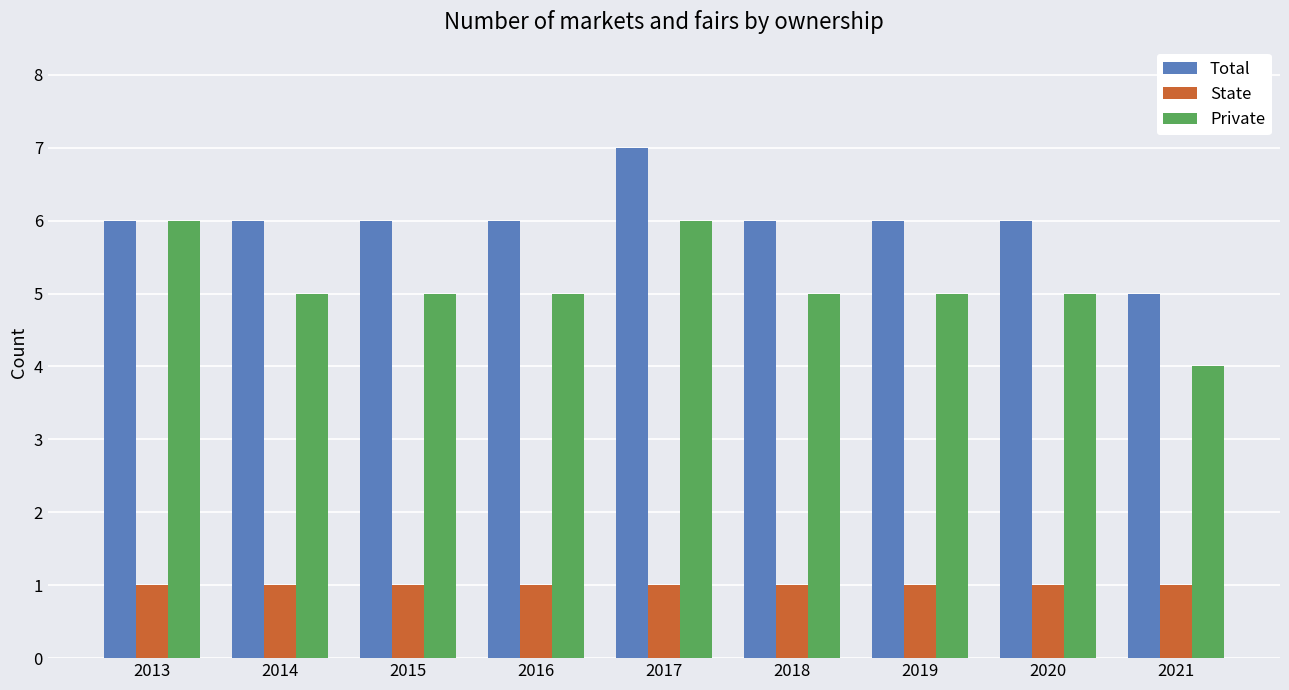

What is the average value of the Total series?

6